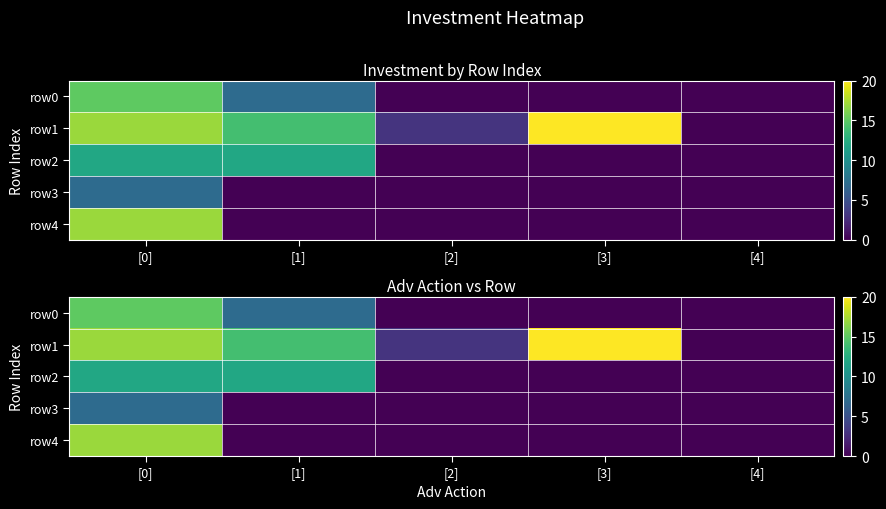

What is the difference between the highest and lowest values at [3]?

20